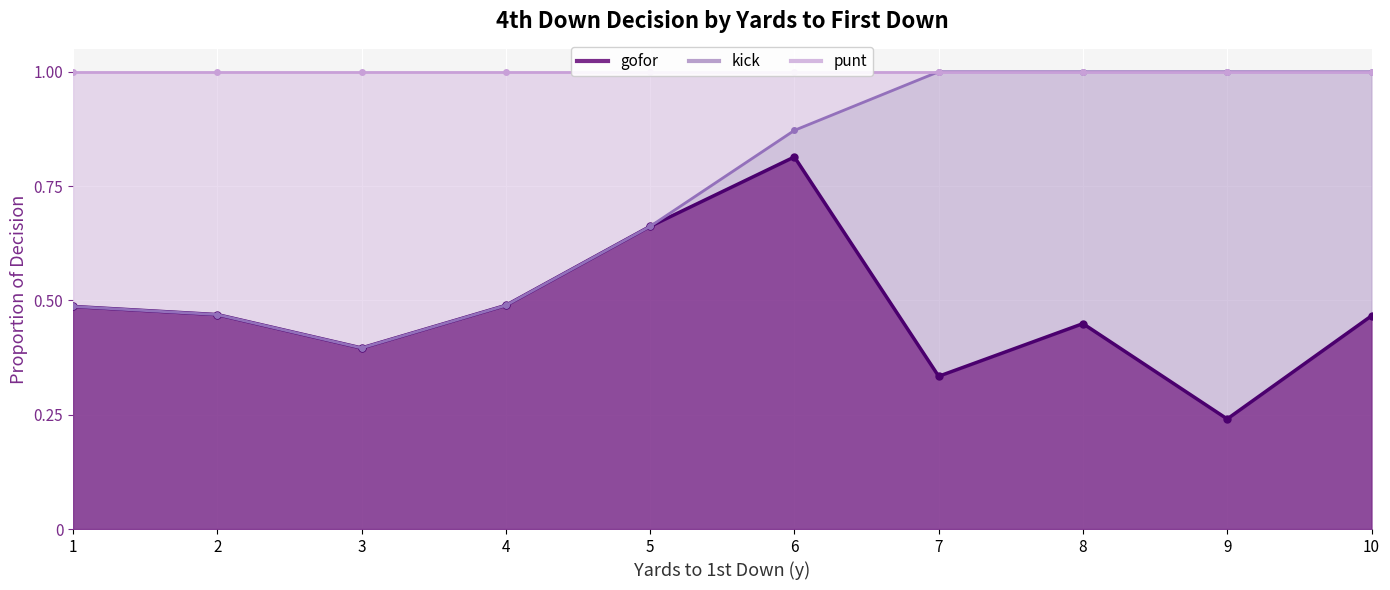

Is it true that punt_line equals 1.0 at 6?

True